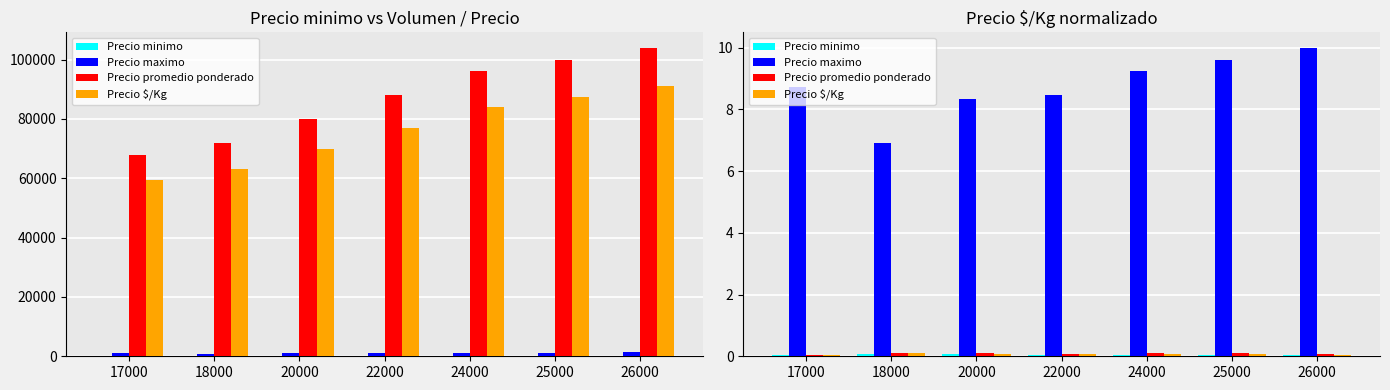

How many categories are shown in the chart?

7